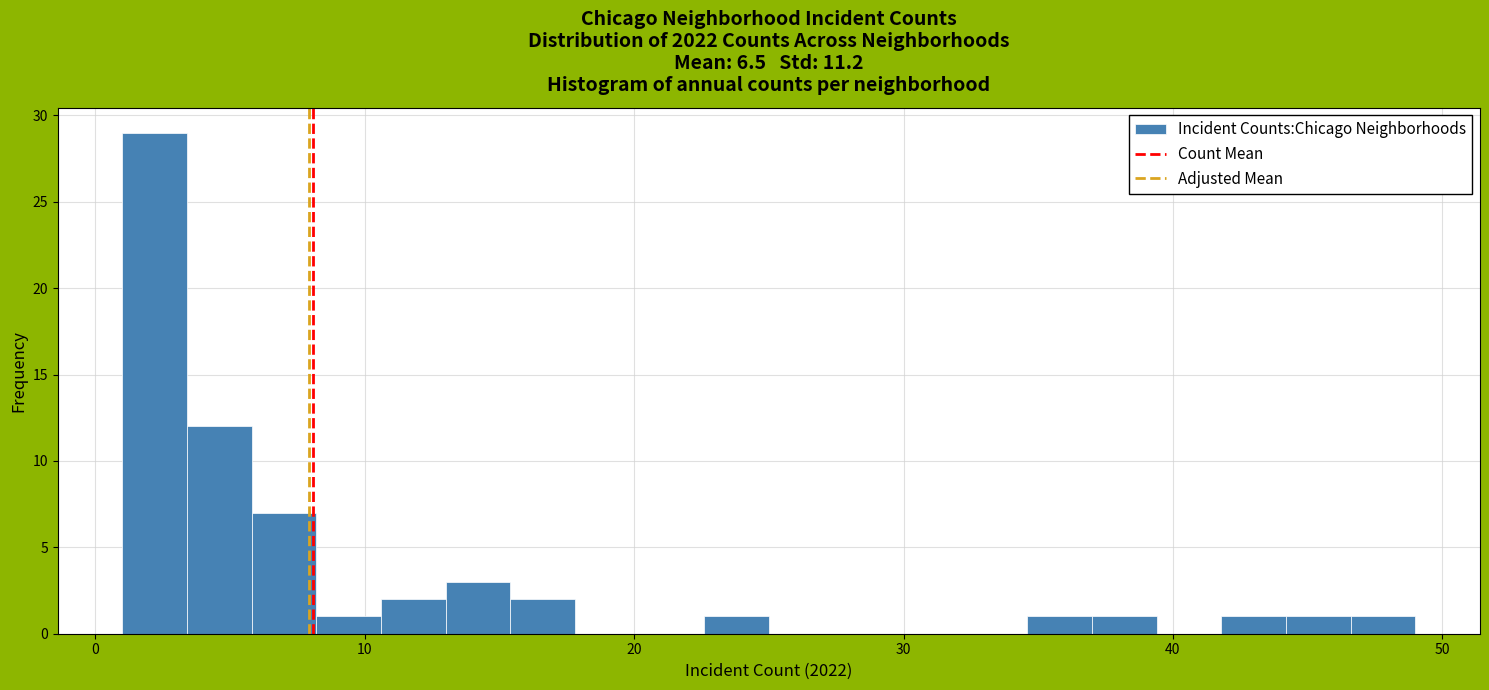

Read against the x-axis, roughly where is the centre of the tallest bar?

2